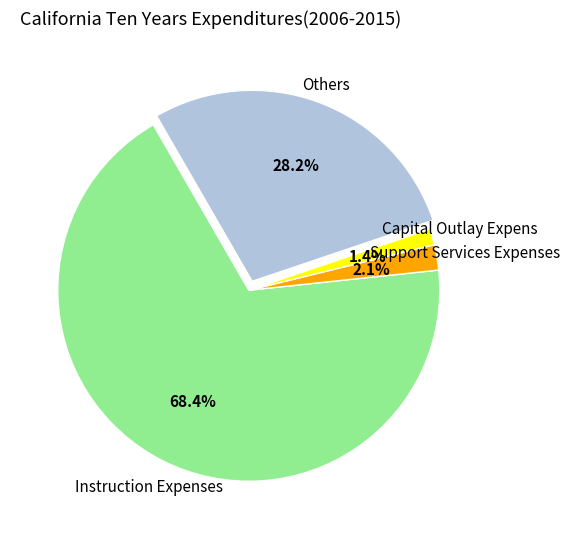

Is there any slice that represents more than half of the pie?

Yes